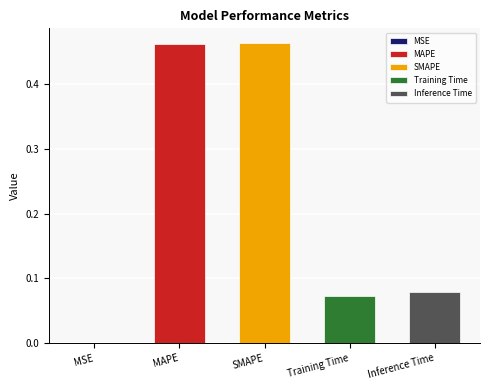

The chart shows a value of 0.5 at MAPE. True or false?

True